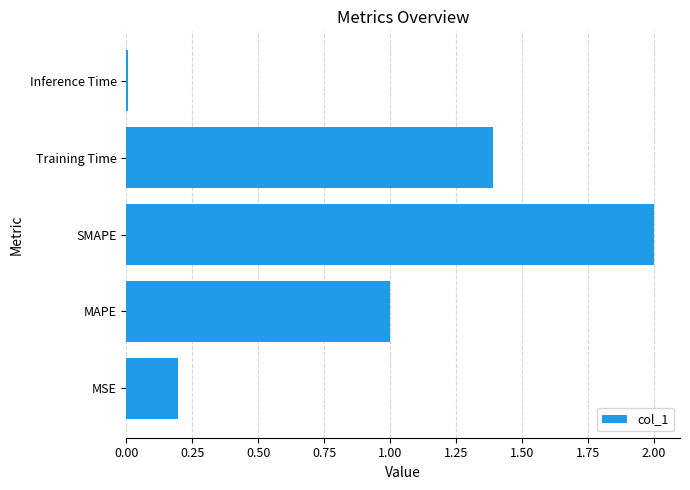

Is it true that the value at SMAPE is 2.0?

True